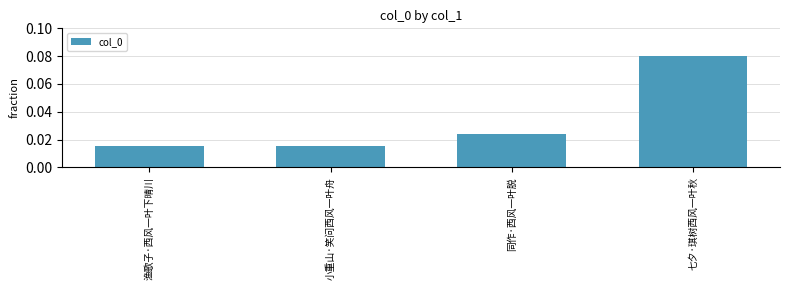

At which category does the chart reach its peak across all series?

七夕·琪树西风一叶秋